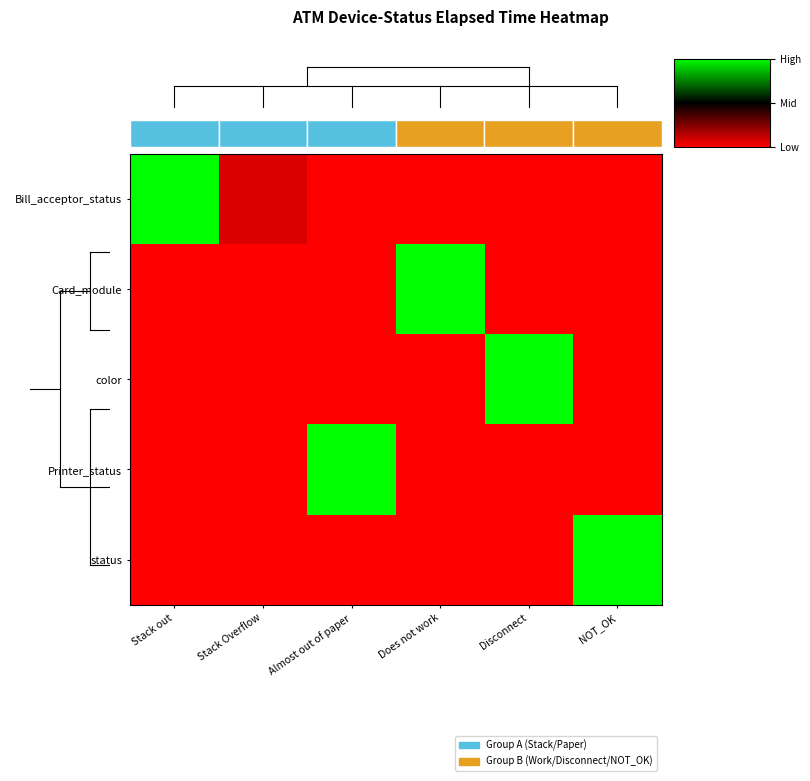

What is the difference between the second highest and second lowest values in the Bill_acceptor_status series?

0.1